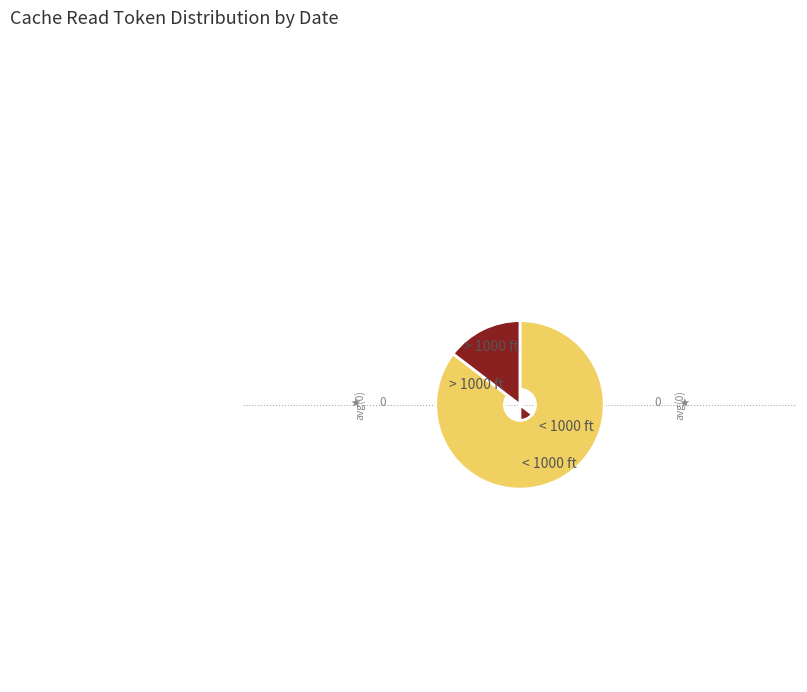

Is there a majority slice in this chart?

Yes